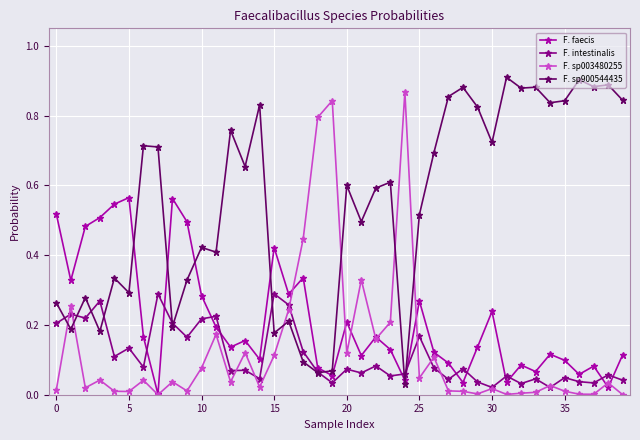

Which series has the largest total across all categories?

F. sp900544435